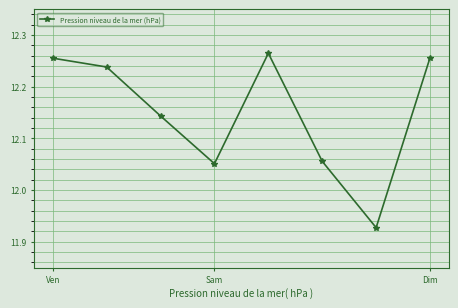

Count the values in the range 12 to 13.

7